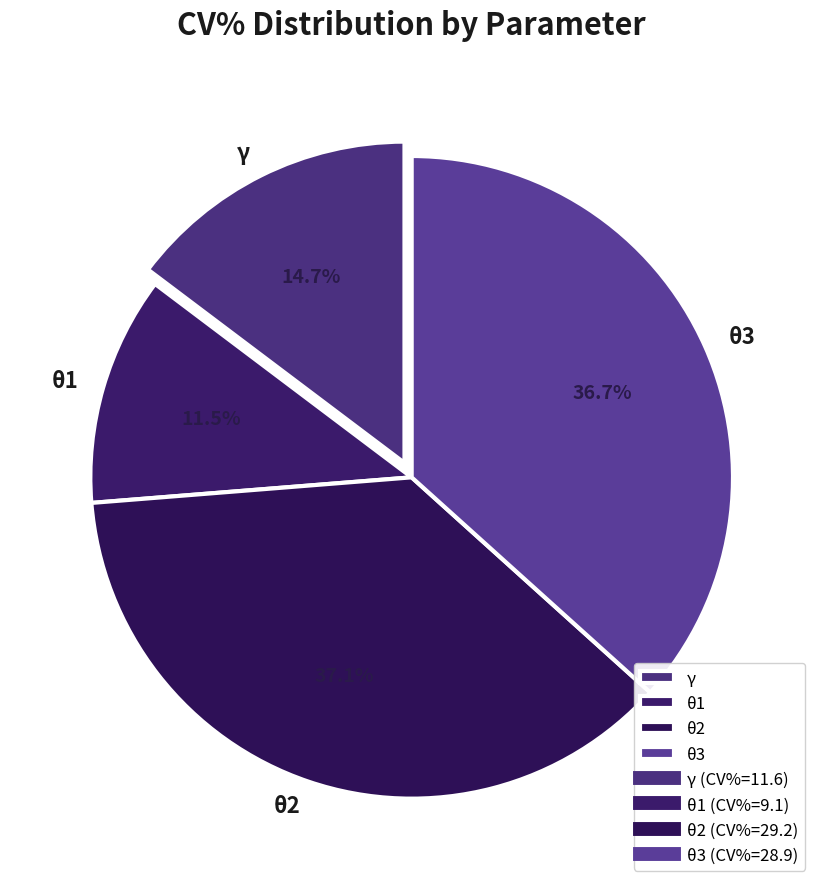

How much of the chart is everything except θ2?

62.9%